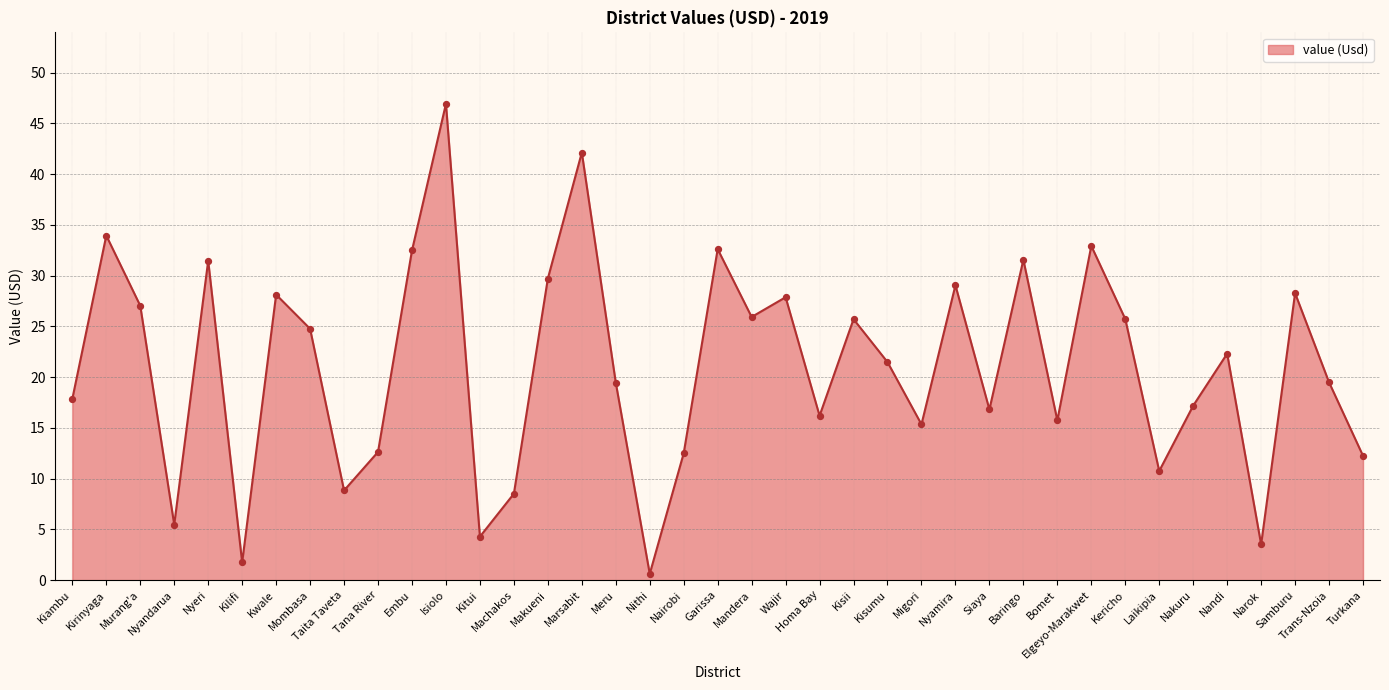

Which has a higher value, Kitui or Isiolo?

Isiolo